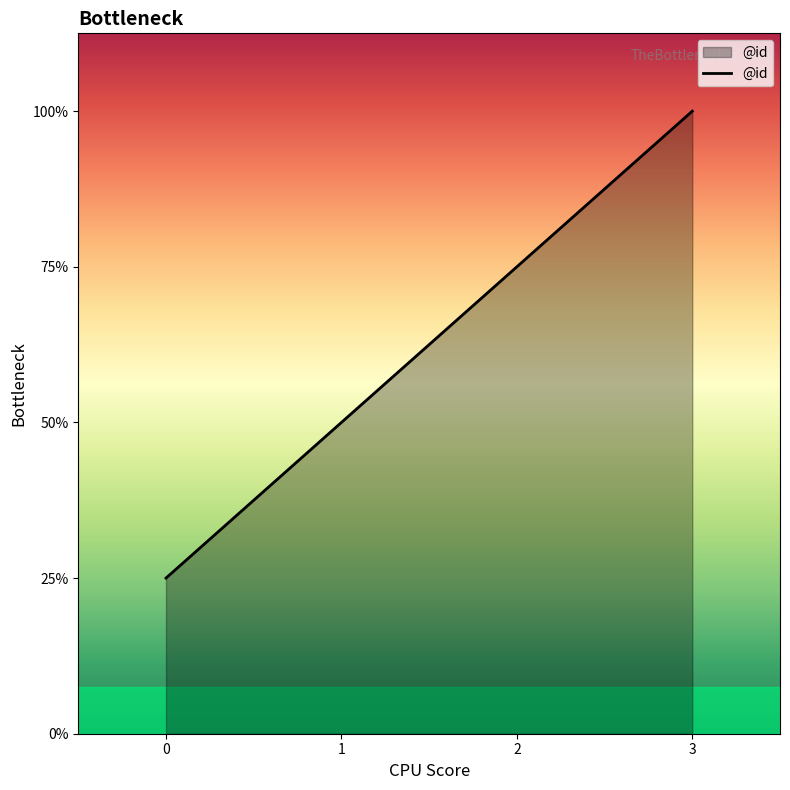

At which label does the data first exceed 3?

3